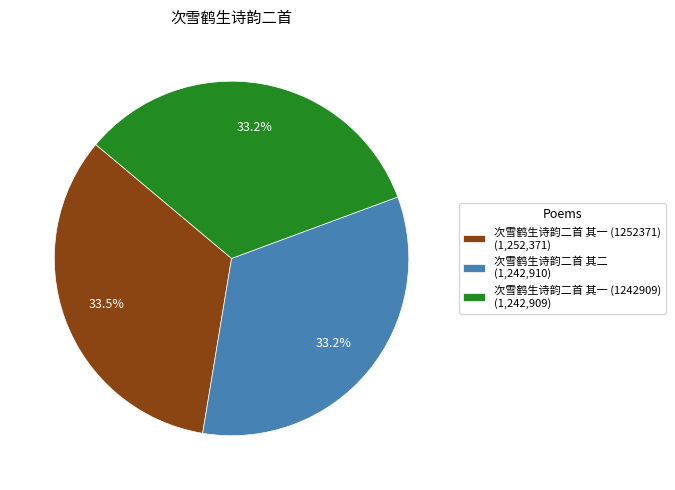

Do 次雪鹤生诗韵二首 其一 (1242909) (1,242,909) and 次雪鹤生诗韵二首 其二 (1,242,910) together represent more than half of the pie?

Yes